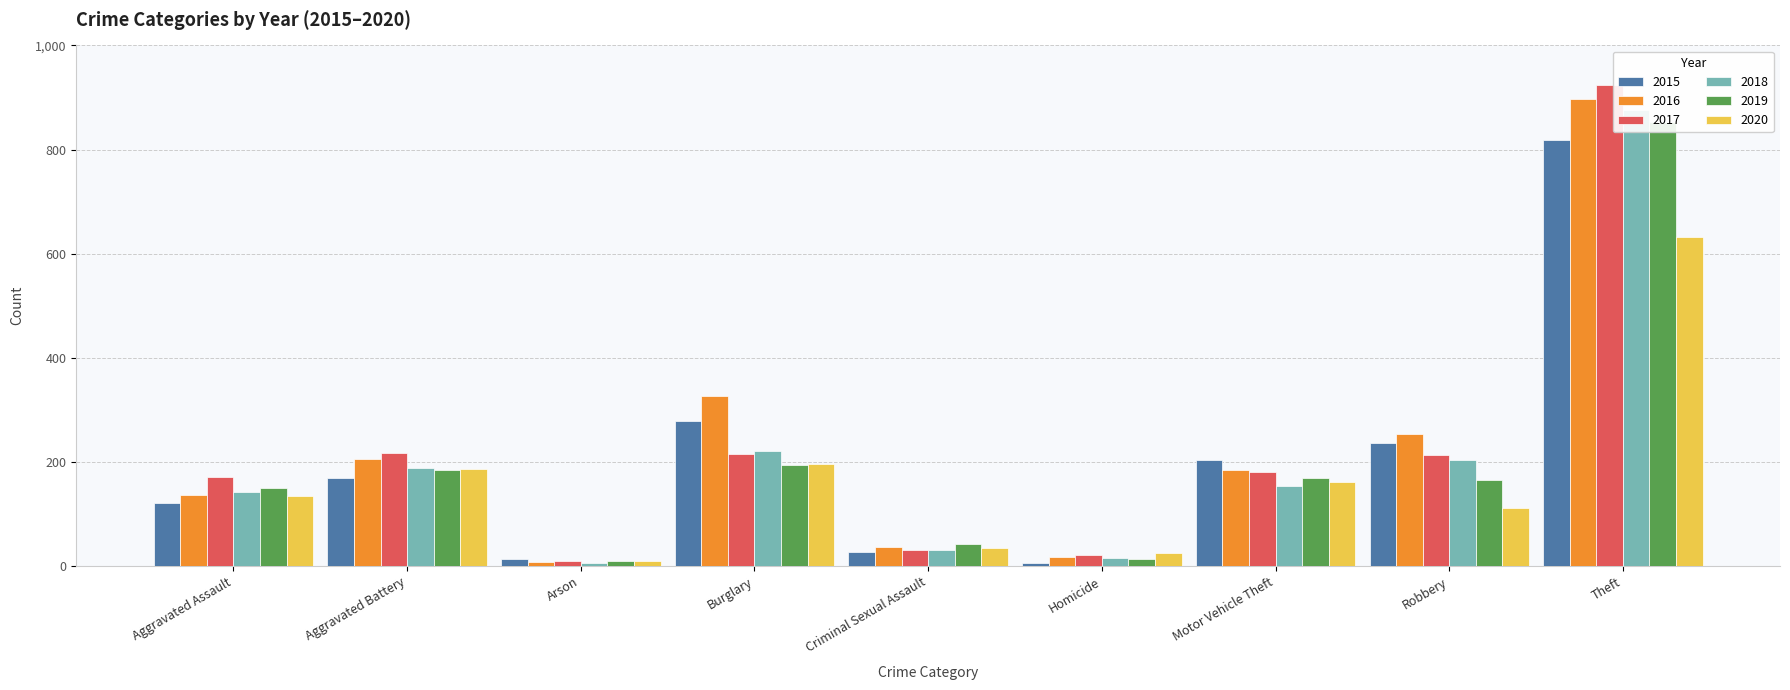

Which has a higher value, Criminal Sexual Assault or Burglary?

Burglary